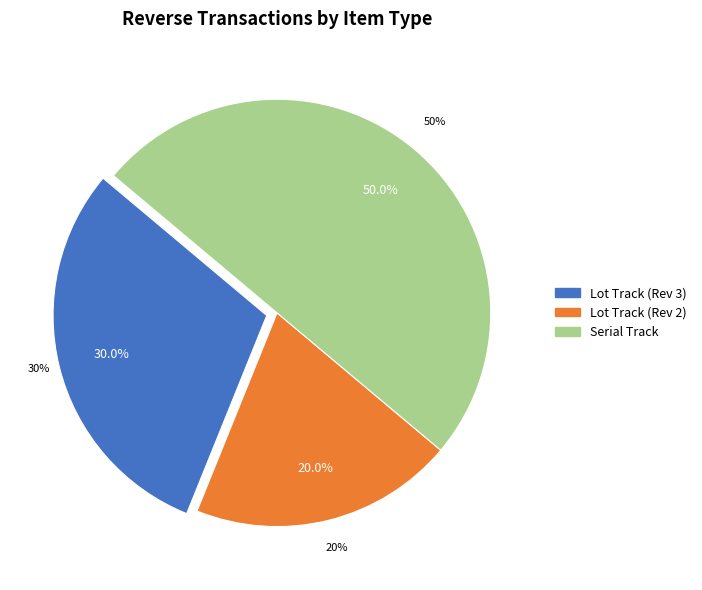

Is there a majority slice in this chart?

No